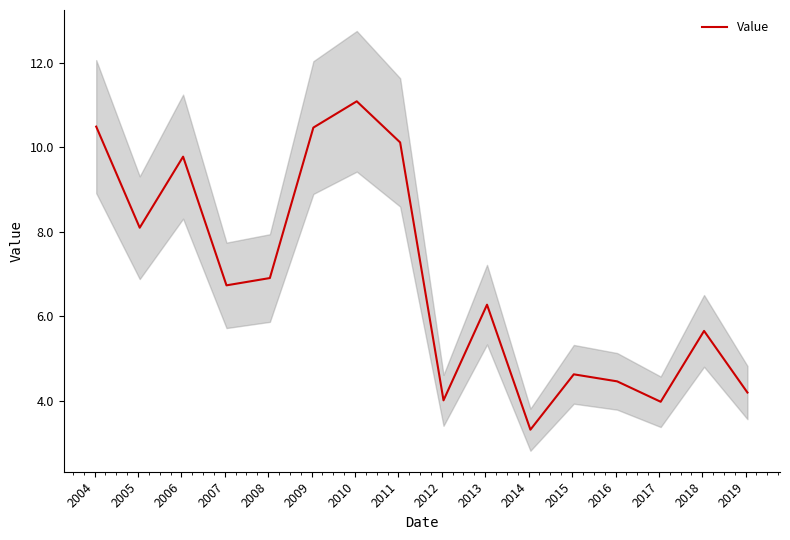

Is this an area chart (filled region under the line)?

No